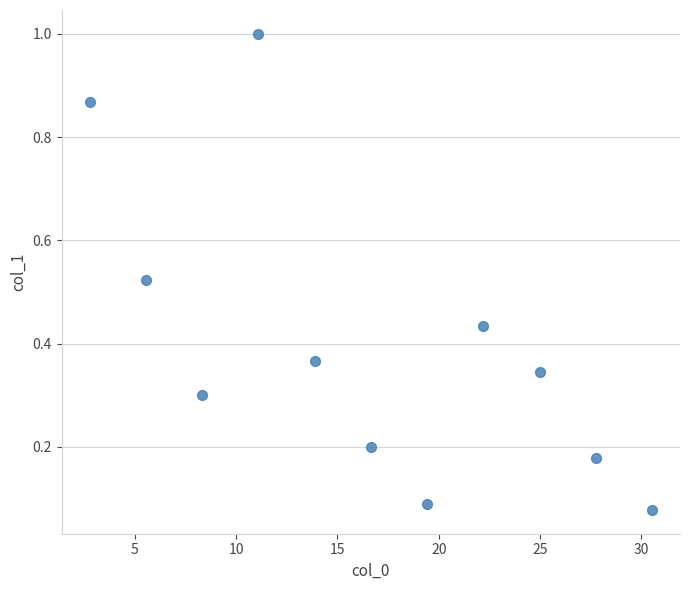

What is the range of X values (max minus min)?

27.7